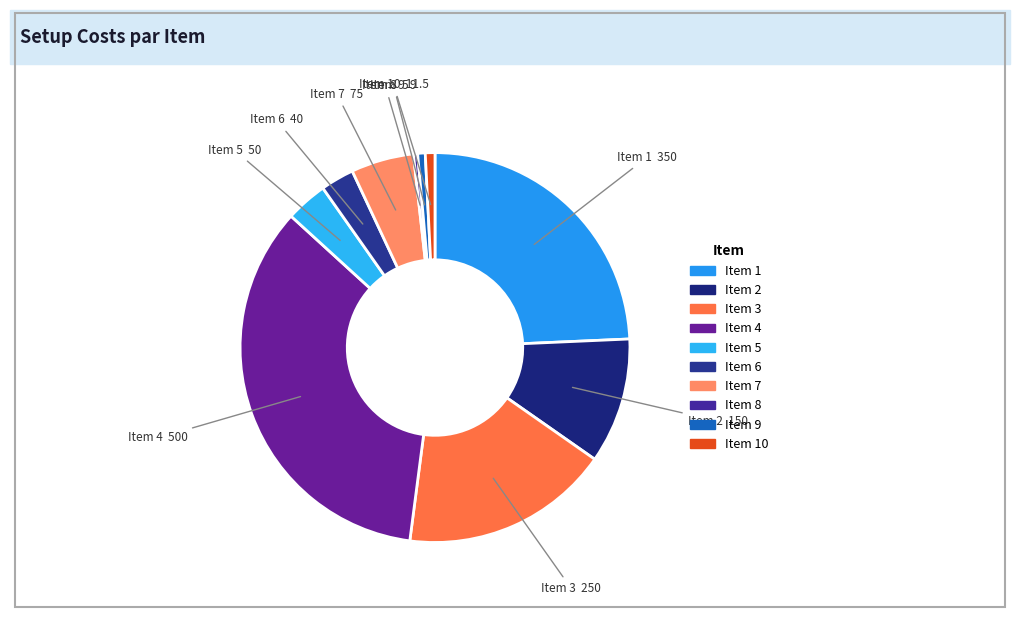

Which category has the smallest portion of the pie?

8